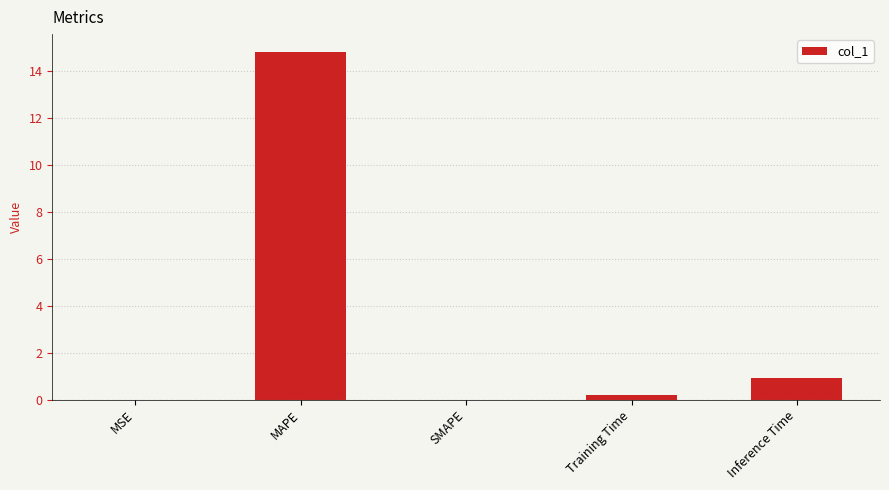

What is the greatest value displayed?

14.8